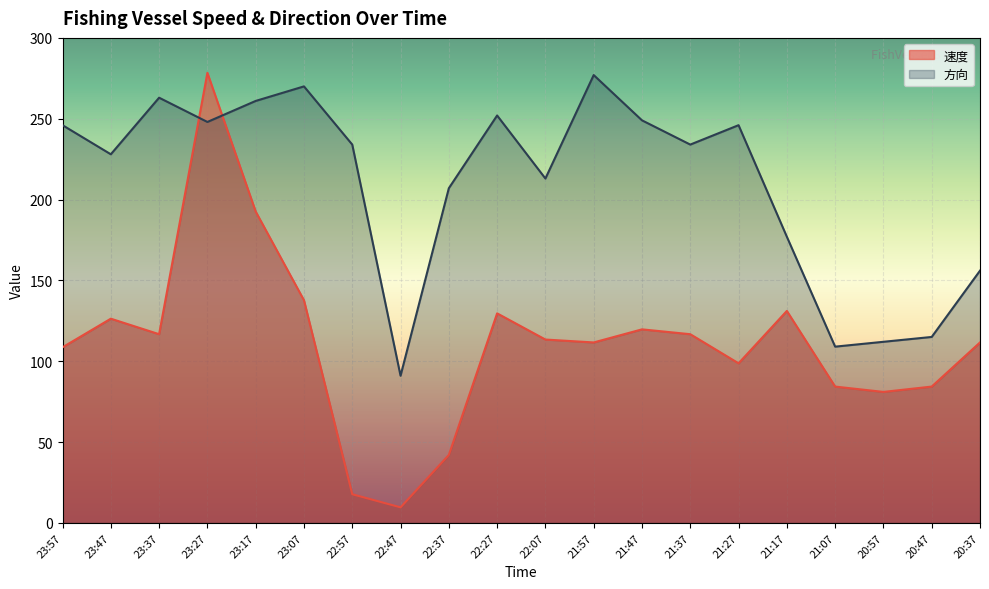

Which has a higher value, 21:07 or 23:47?

23:47